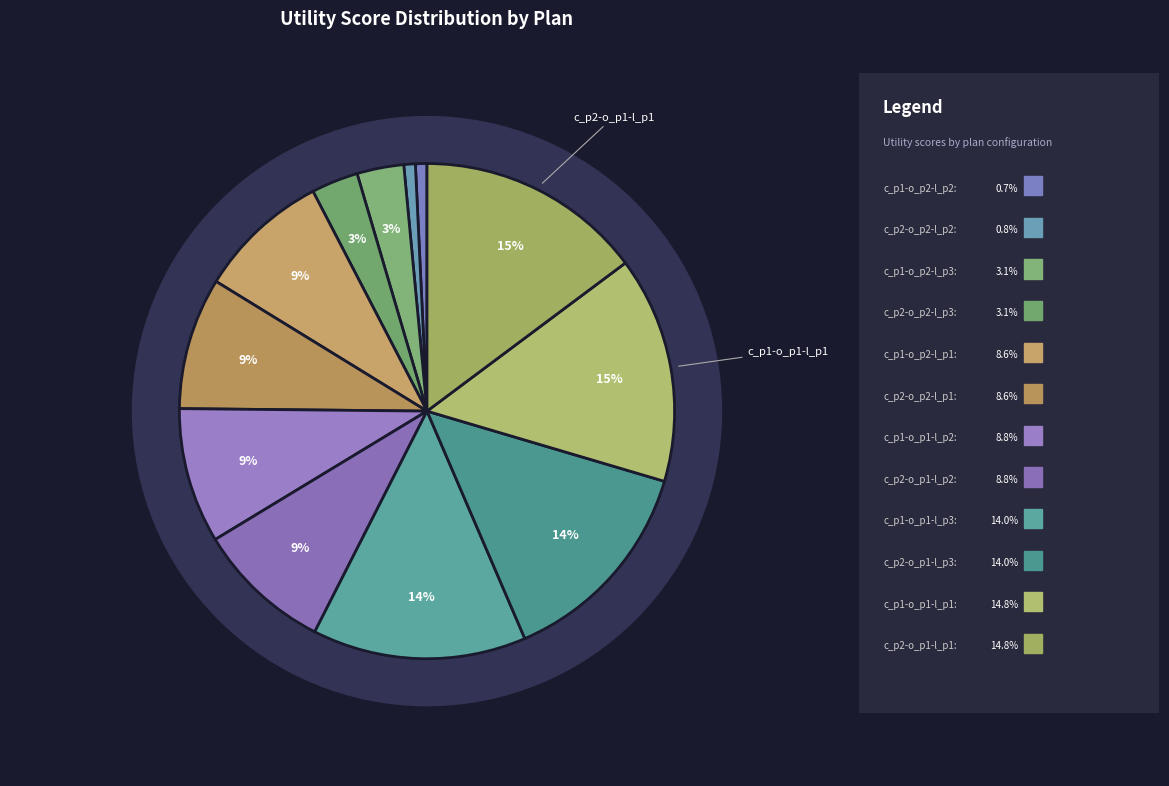

Which has a higher value, c_p1-o_p2-l_p3 or c_p1-o_p1-l_p2?

c_p1-o_p1-l_p2